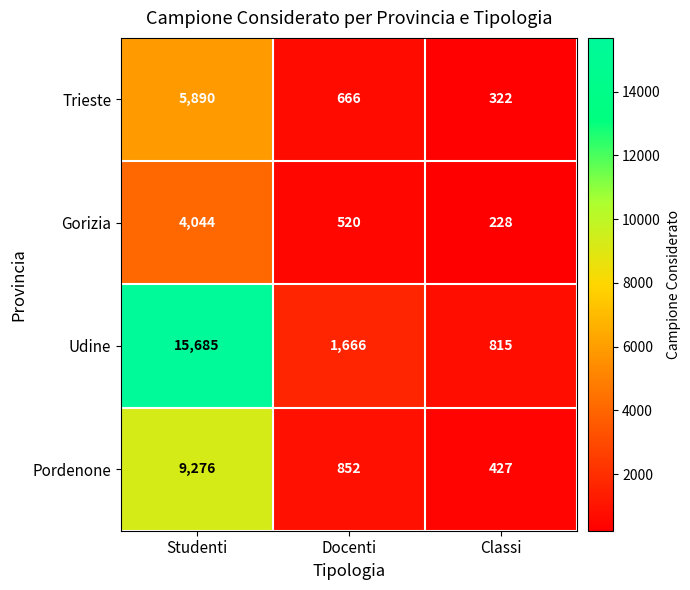

The Gorizia series shows 906 at Docenti. True or false?

False